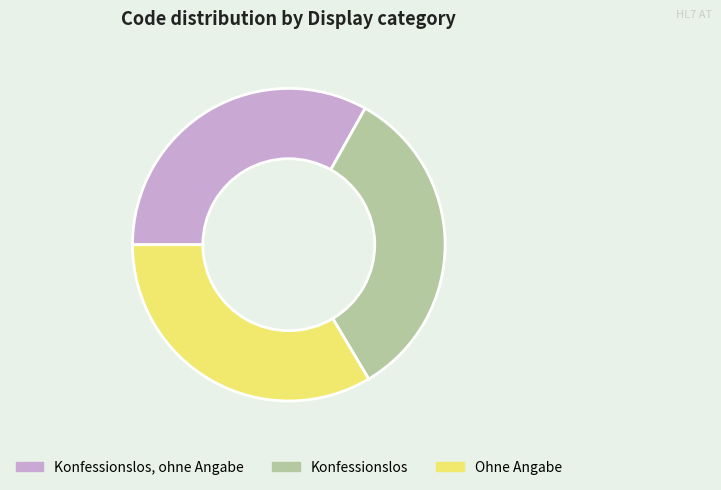

Does Konfessionslos account for over 50% of the chart?

No